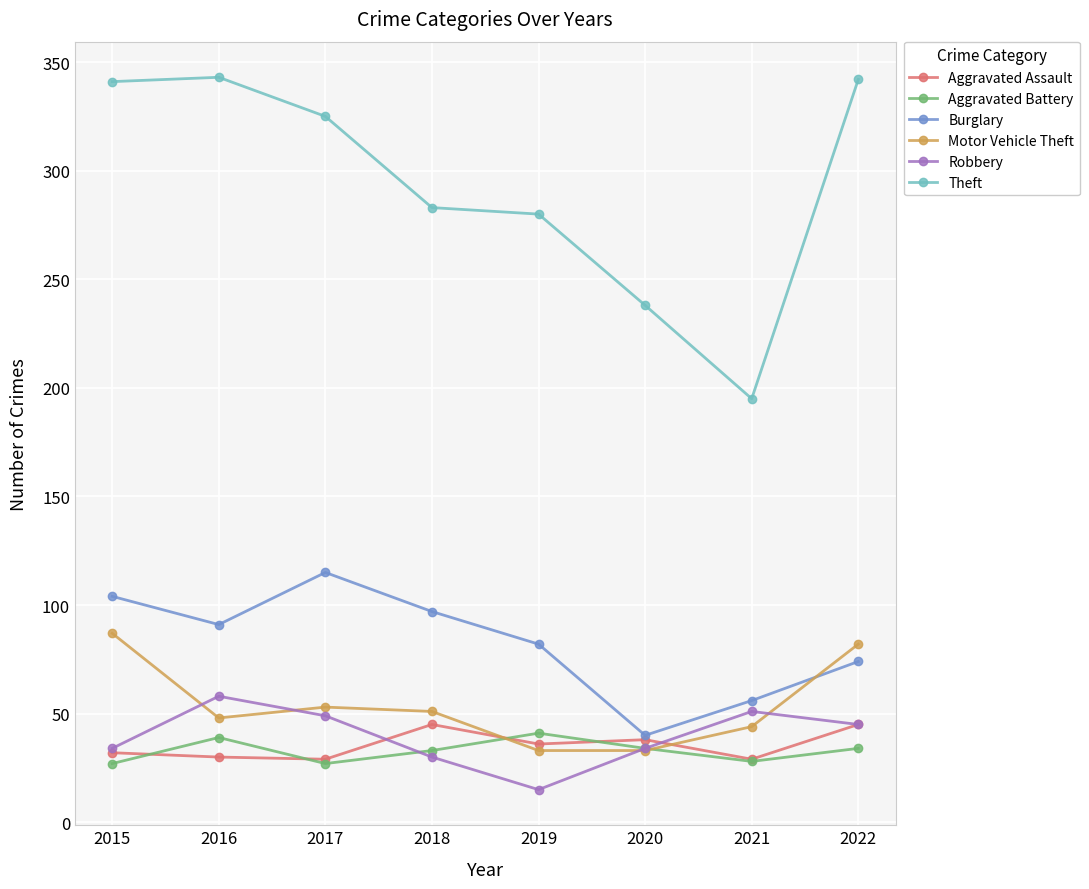

What is the approximate value of Motor Vehicle Theft at 2015?

87